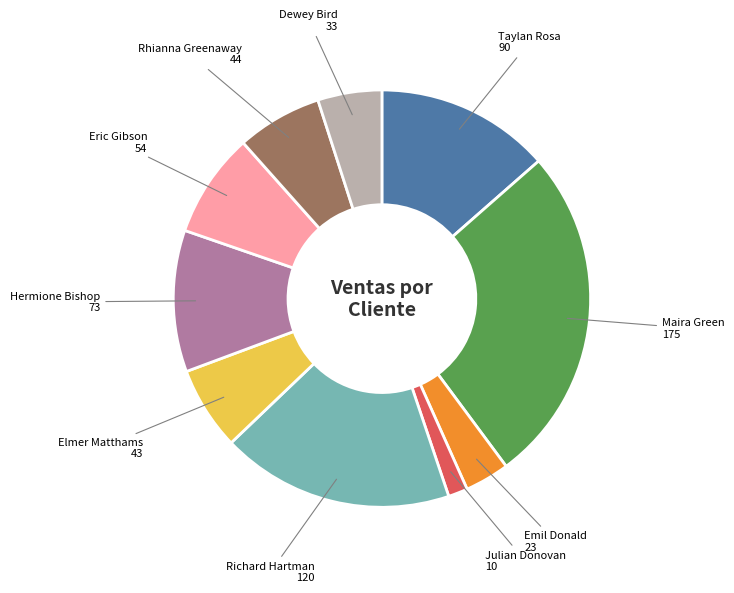

How many segments does this pie chart have?

10